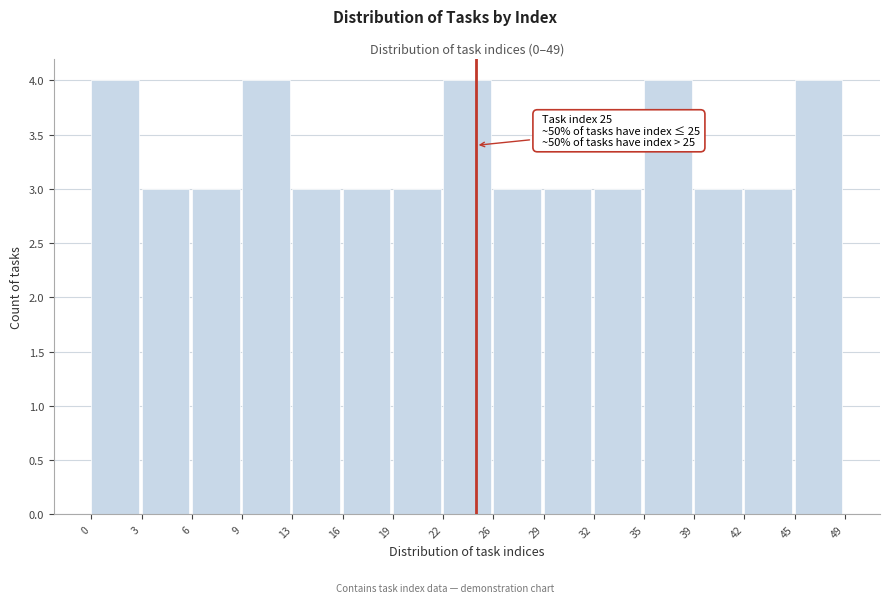

Reading right to left, list all the values displayed in this chart.

45=4	42=3	39=3	35=4	32=3	29=3	26=3	22=4	19=3	16=3	13=3	9=4	6=3	3=3	0=4